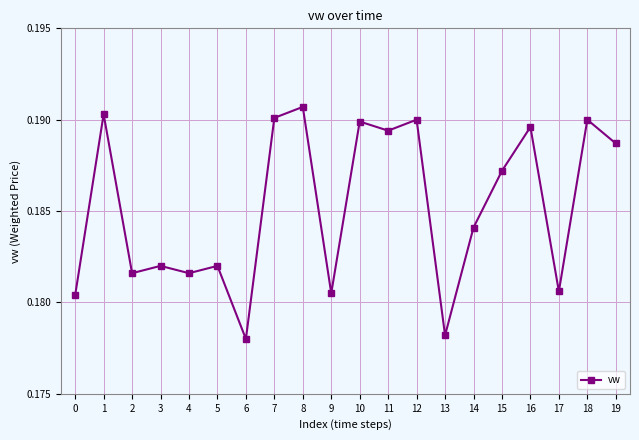

How many values are between 0 and 1?

20